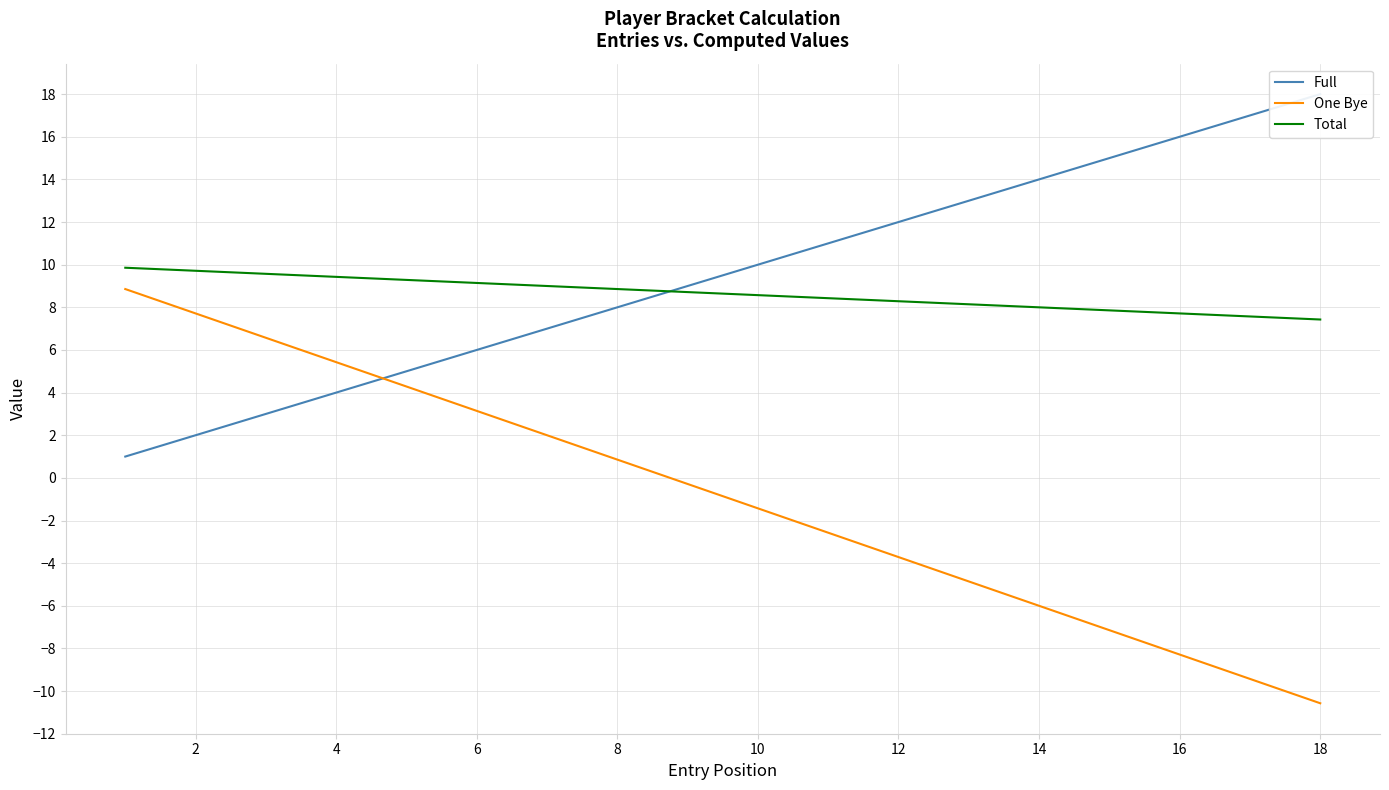

Which series changed the most between 12 and 17?

One Bye